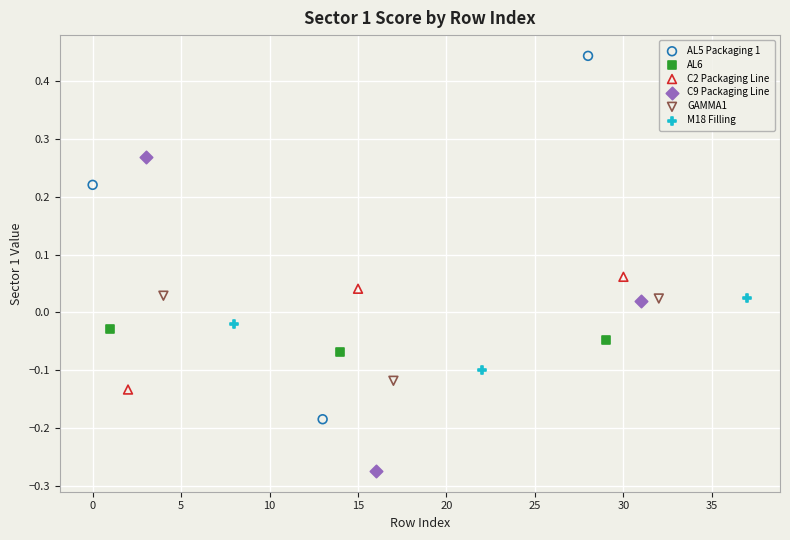

What are all the series names shown in the legend?

AL5 Packaging 1, AL6, C2 Packaging Line, C9 Packaging Line, GAMMA1, M18 Filling